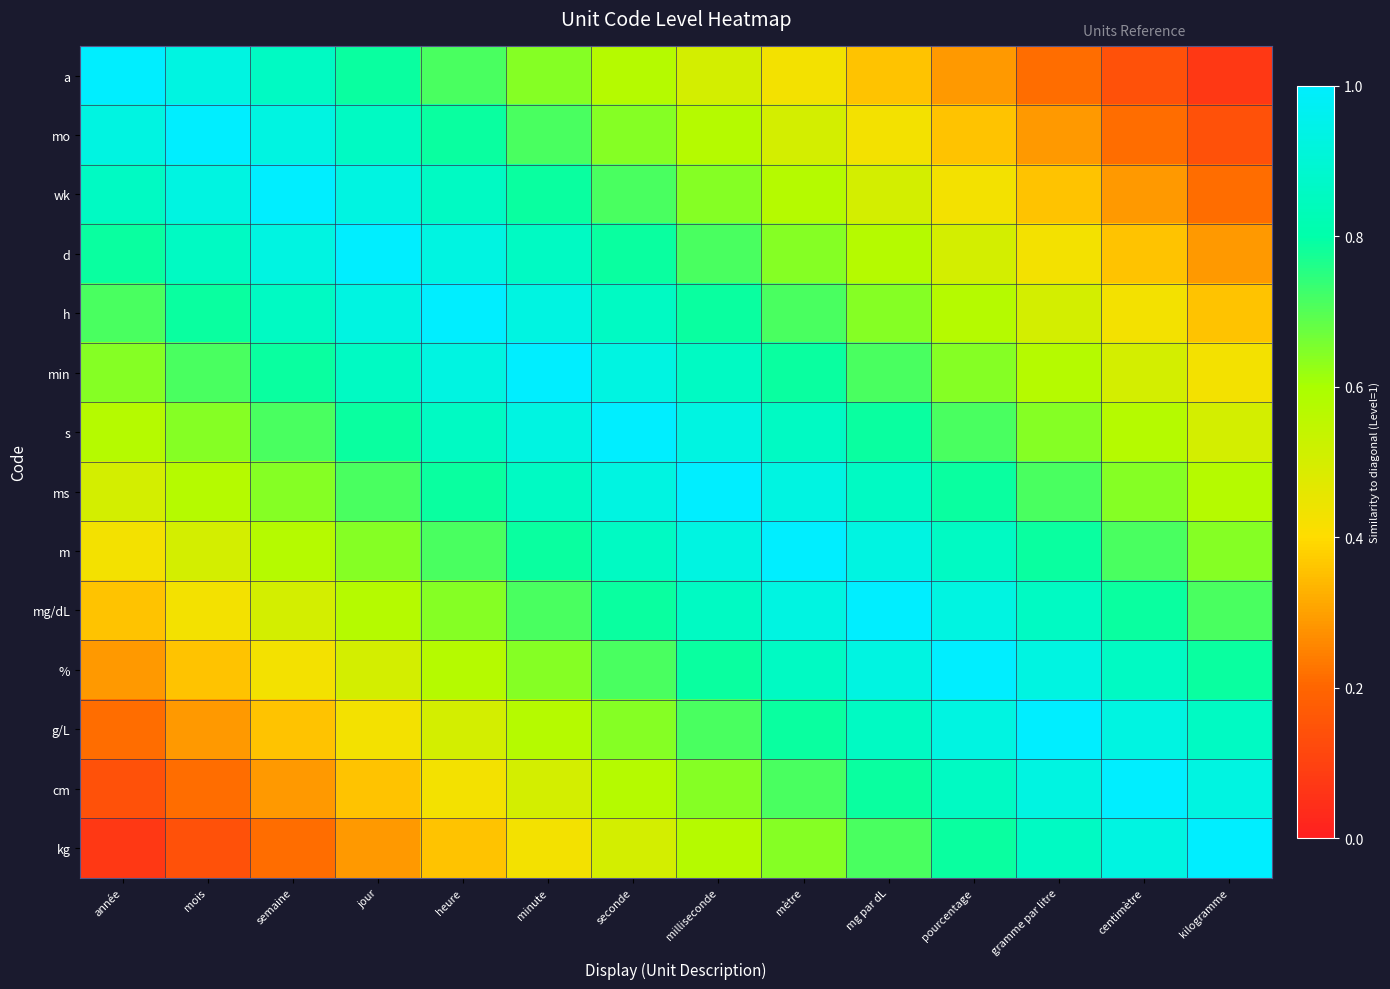

What is the spread (max minus min) of values at gramme par litre?

0.8